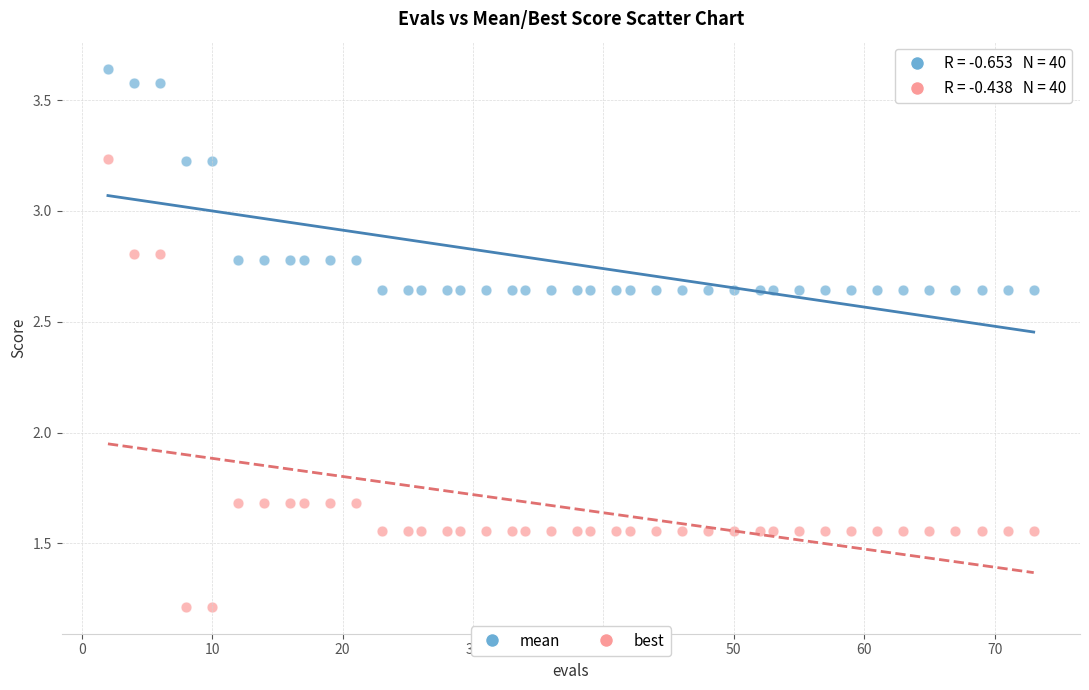

Which series reaches the maximum Y coordinate?

mean